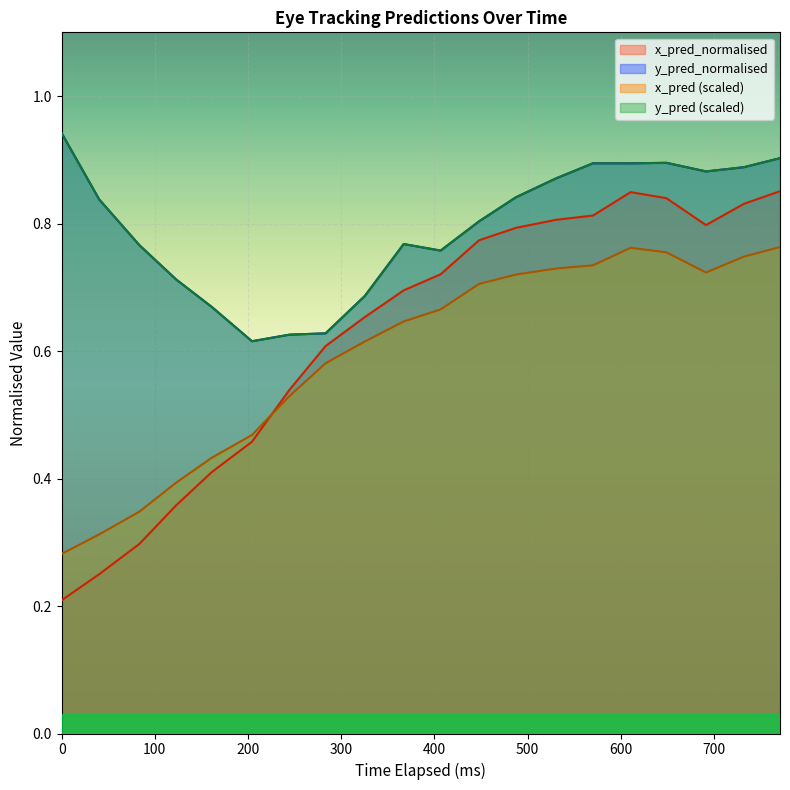

What is the greatest value displayed?

0.9